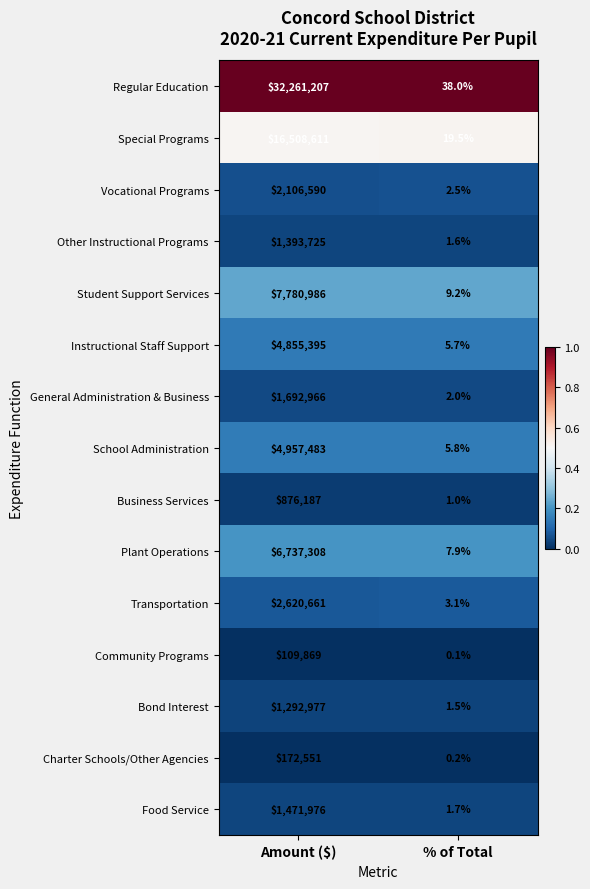

Count the number of categories in the chart.

2